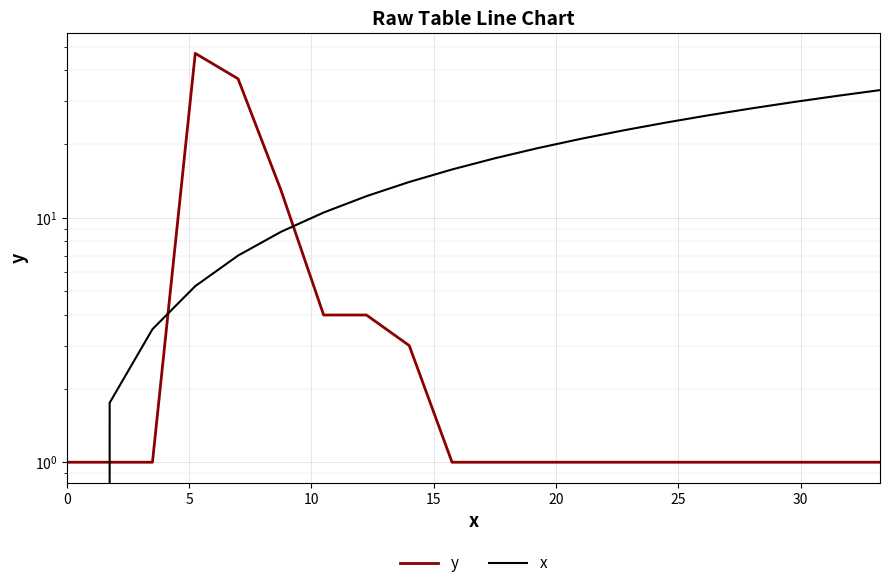

Which series has the widest spread of values?

y